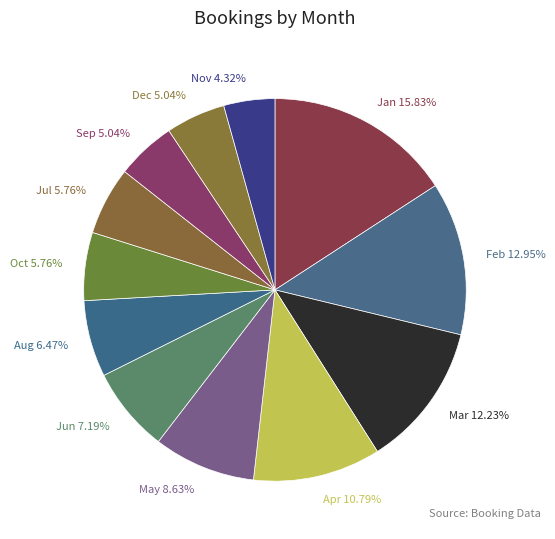

Approximately how many times larger is the value at Mar 12.23% compared to Feb 12.95%?

0.9